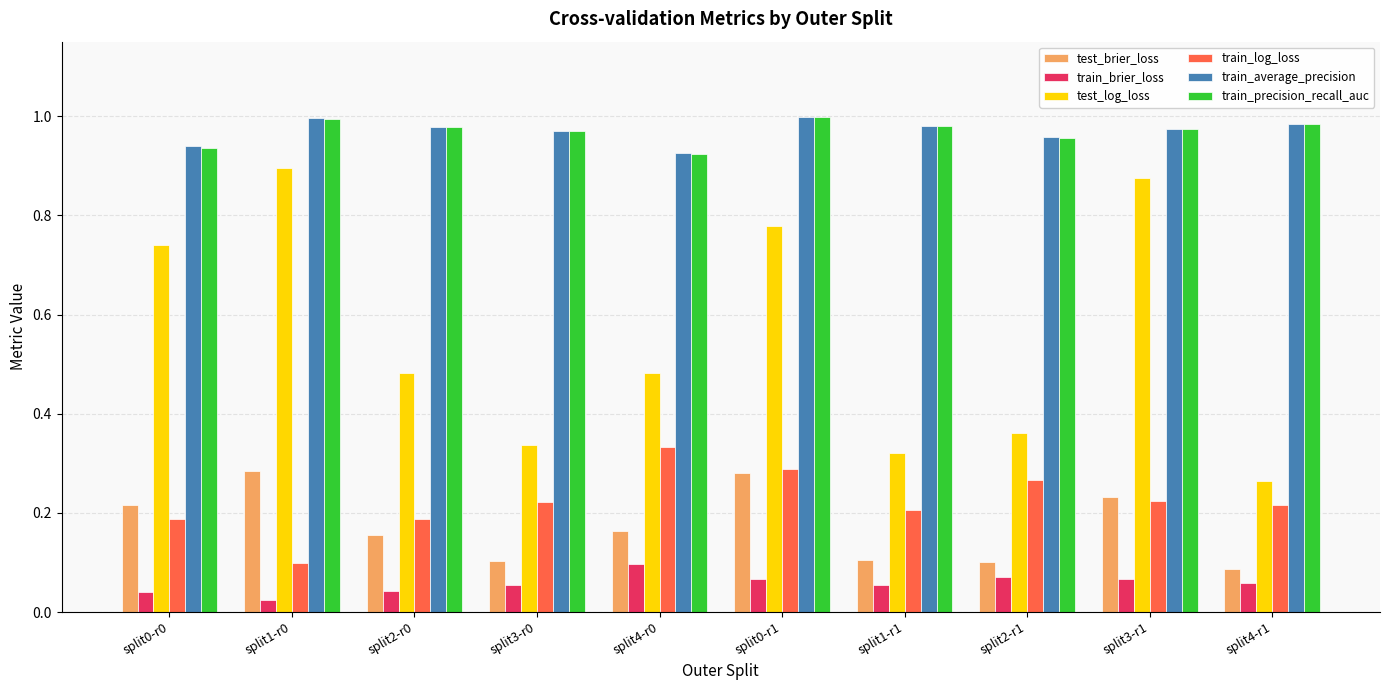

The value of test_log_loss at split3-r1 is 1.4. True or false?

False